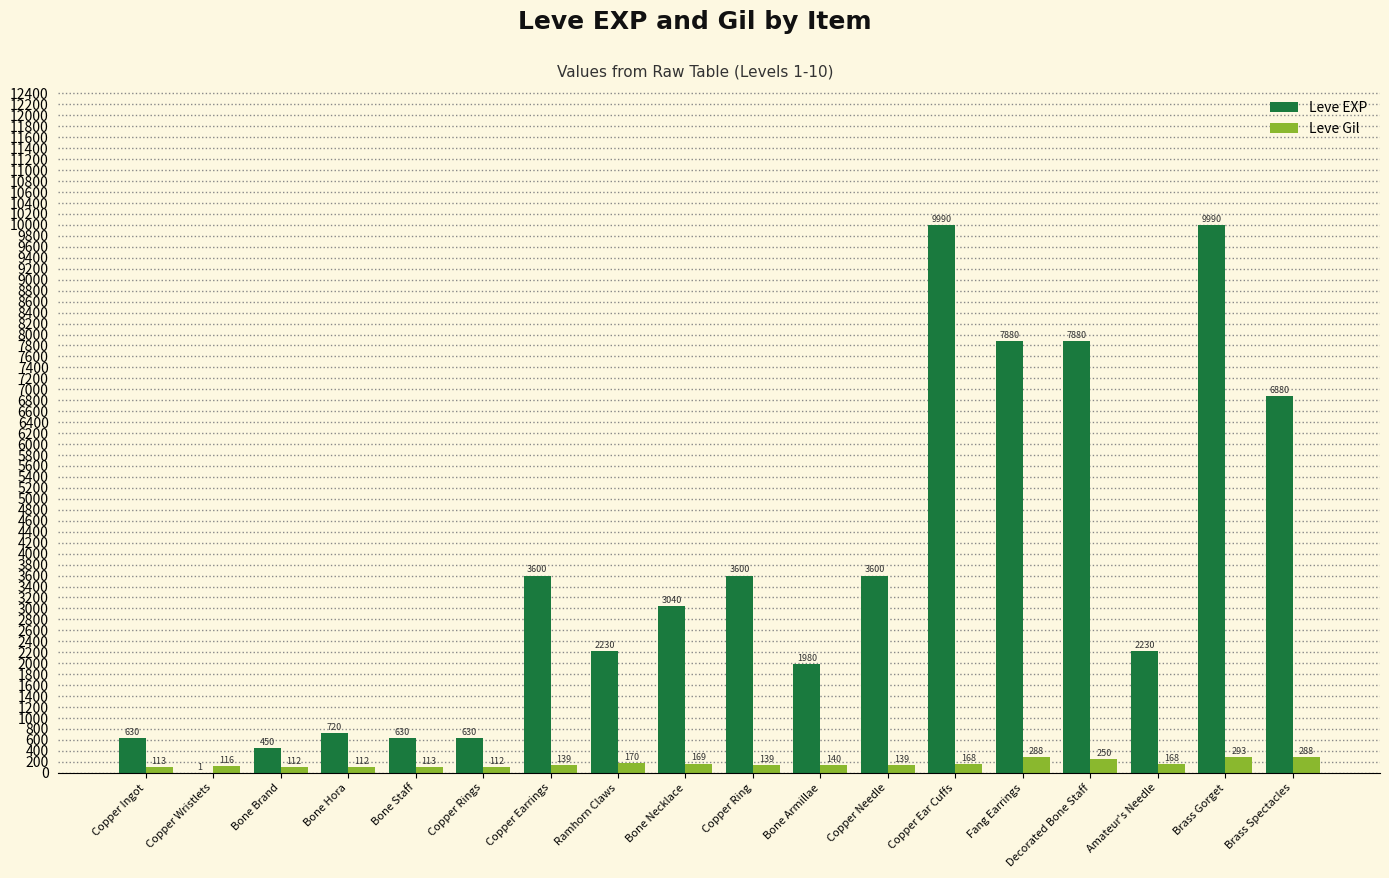

What is the approximate value of Leve Gil at Copper Ring, to the nearest 10?

140